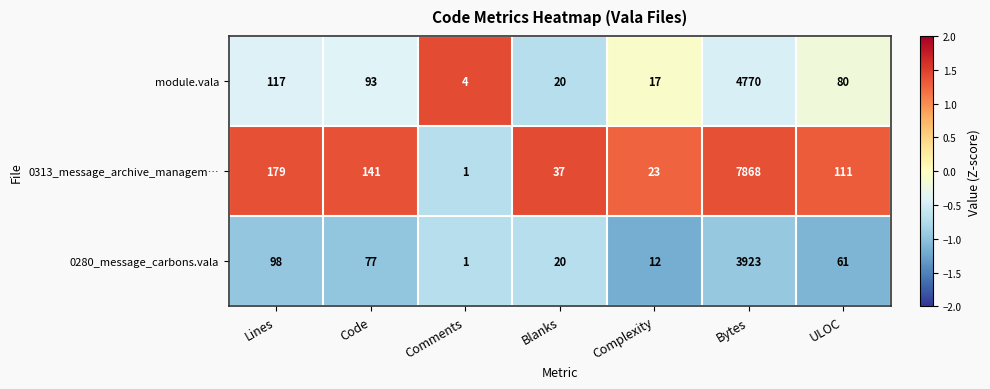

Reading left to right, list all the values displayed in this chart.

module.vala: 117	93	4	20	17	4770	80
0313_message_archive_managem…: 179	141	1	37	23	7868	111
0280_message_carbons.vala: 98	77	1	20	12	3923	61